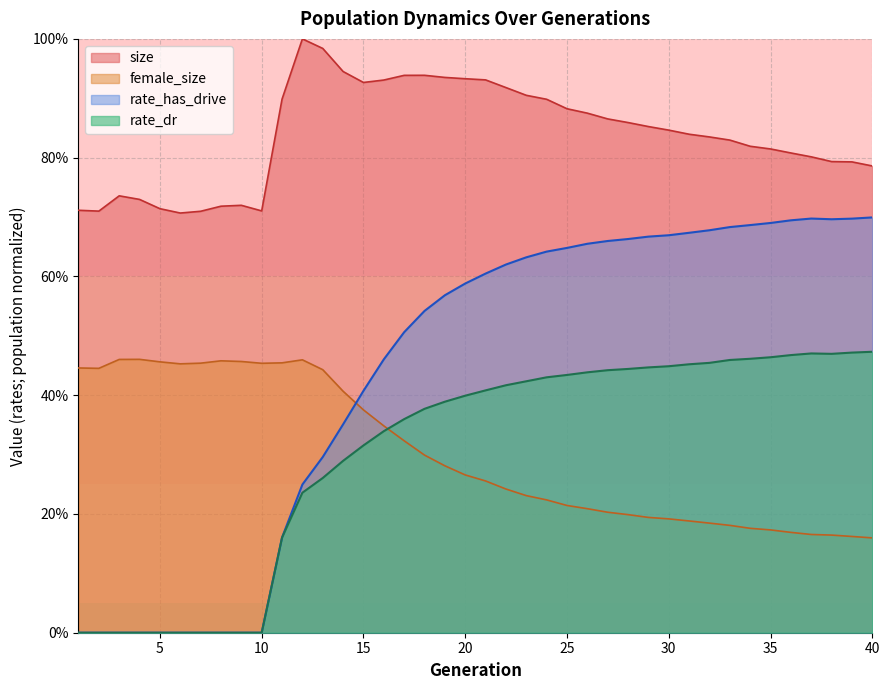

True or false: rate_dr has more than 2 points higher than both neighbors.

False